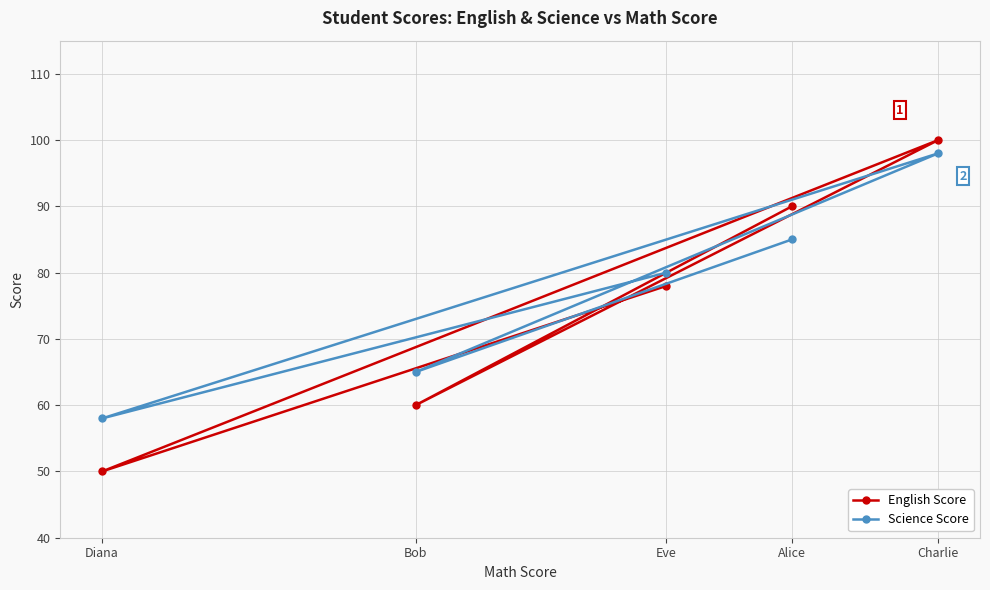

What is the difference between the highest and lowest values at Alice?

5